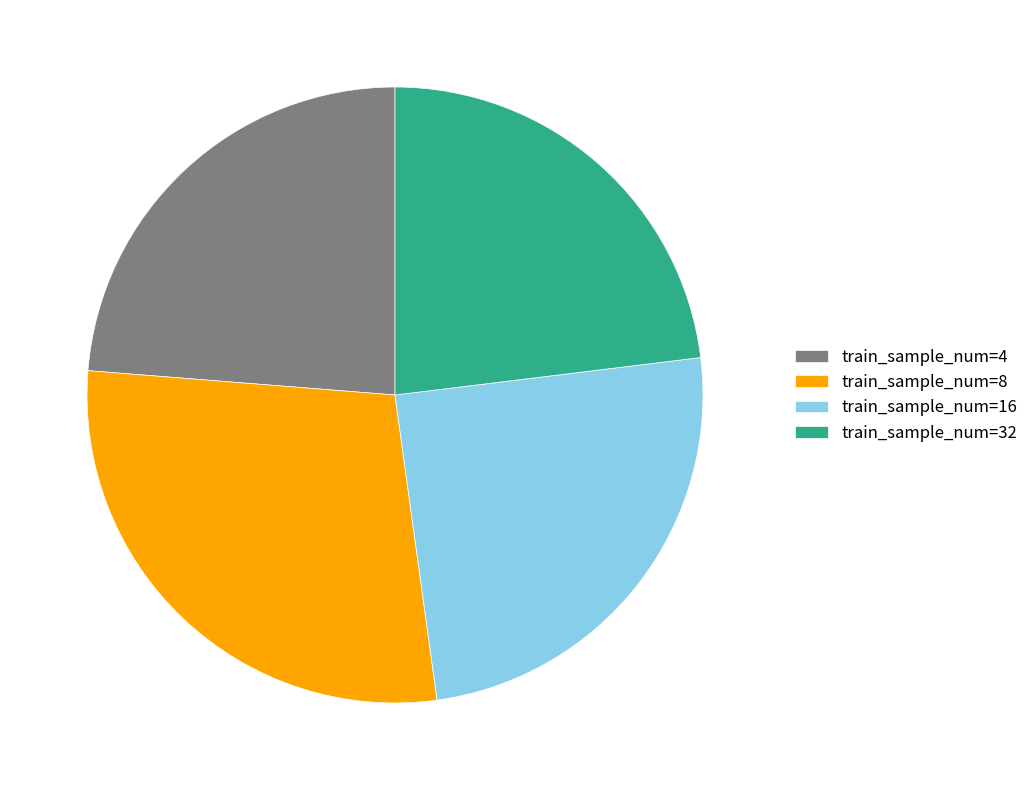

What is the ratio of the value at train_sample_num=32 to the value at train_sample_num=8?

0.8